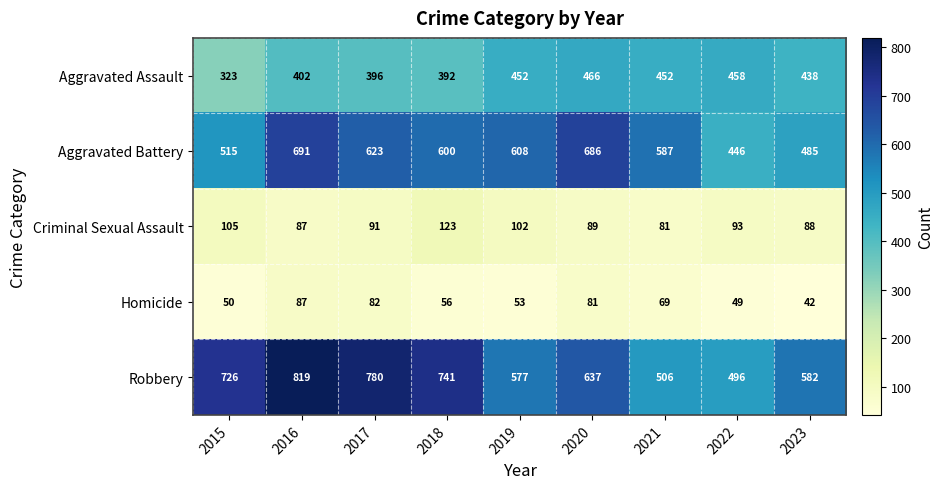

True or false: Criminal Sexual Assault has a value of 26 at 2016.

False